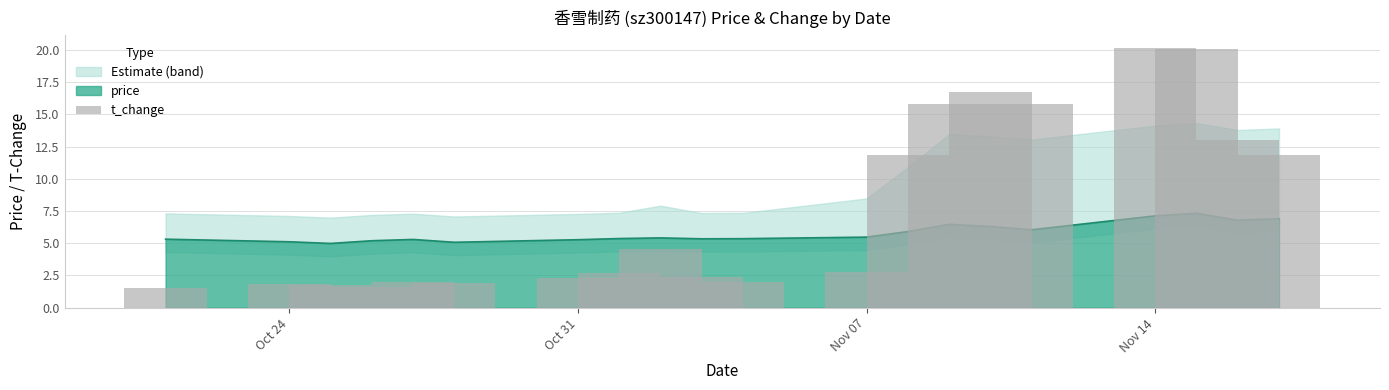

What is the minimum value shown in the chart?

1.6